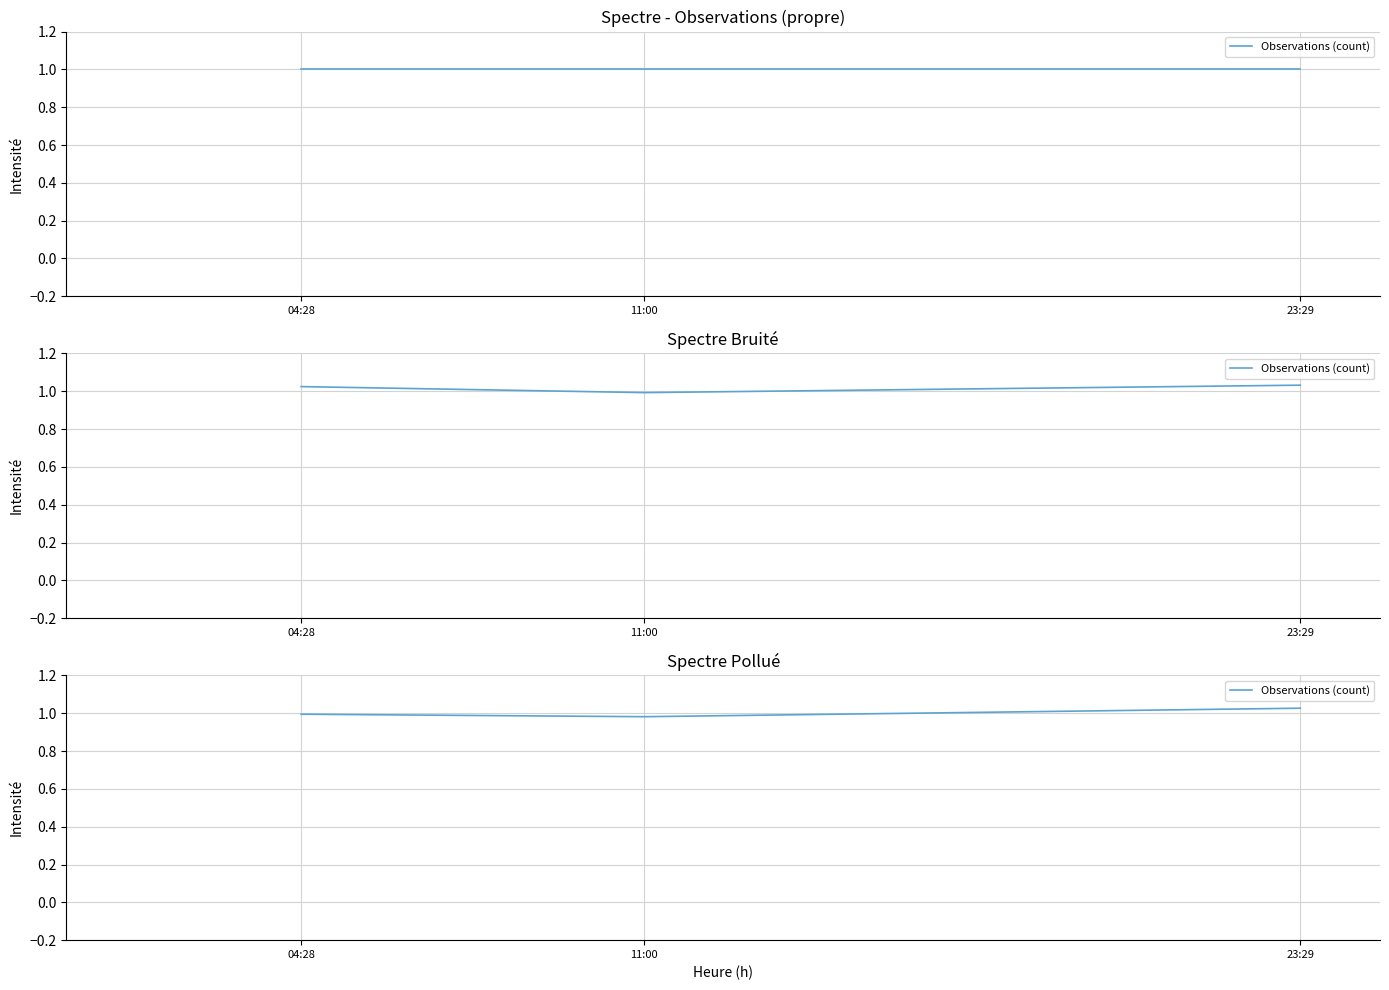

How many series are shown in this chart?

1